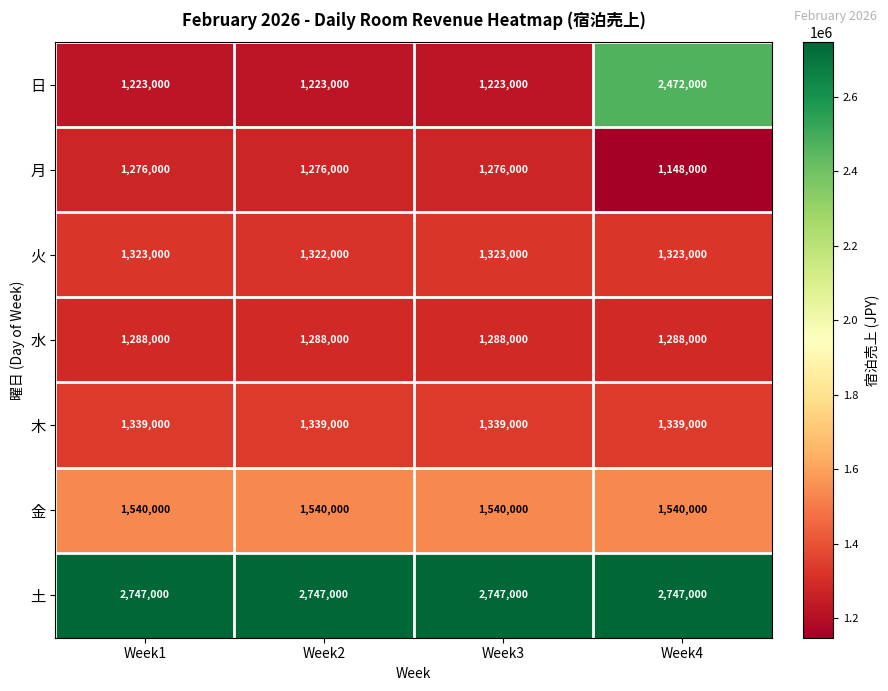

What is the spread (max minus min) of values at Week4?

1599000